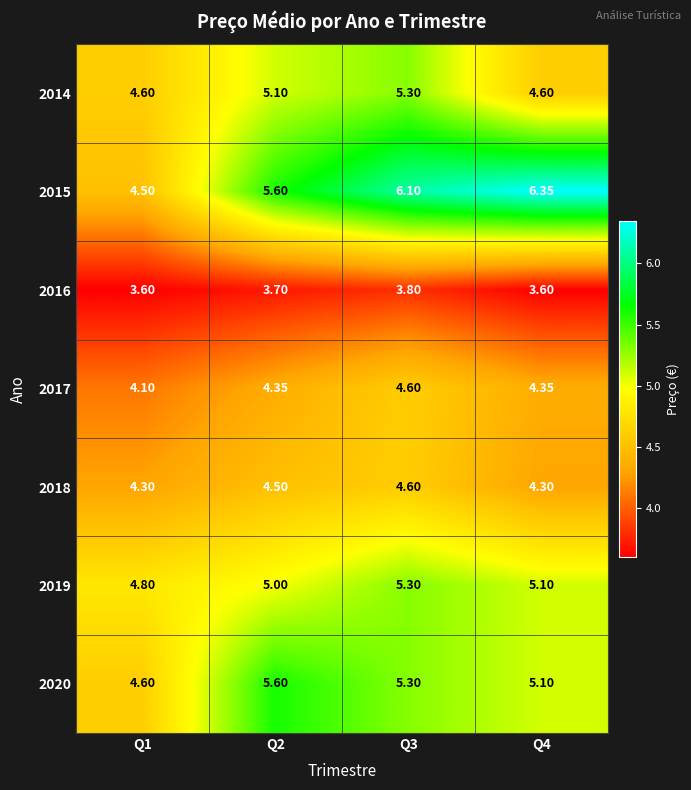

How many data points does each series have?

4